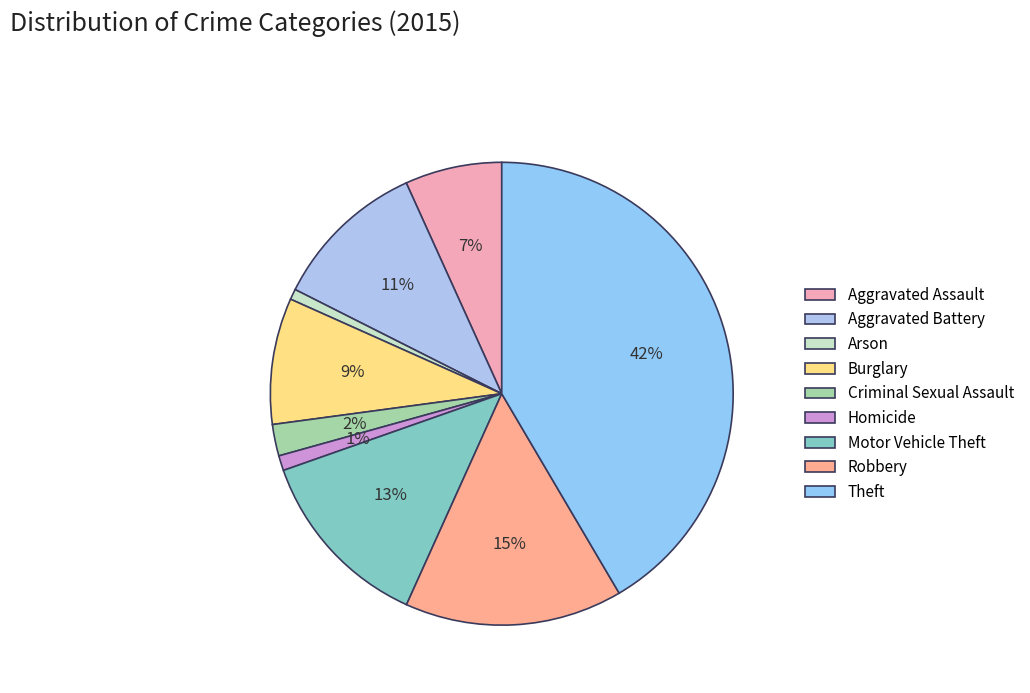

How many segments does this pie chart have?

9